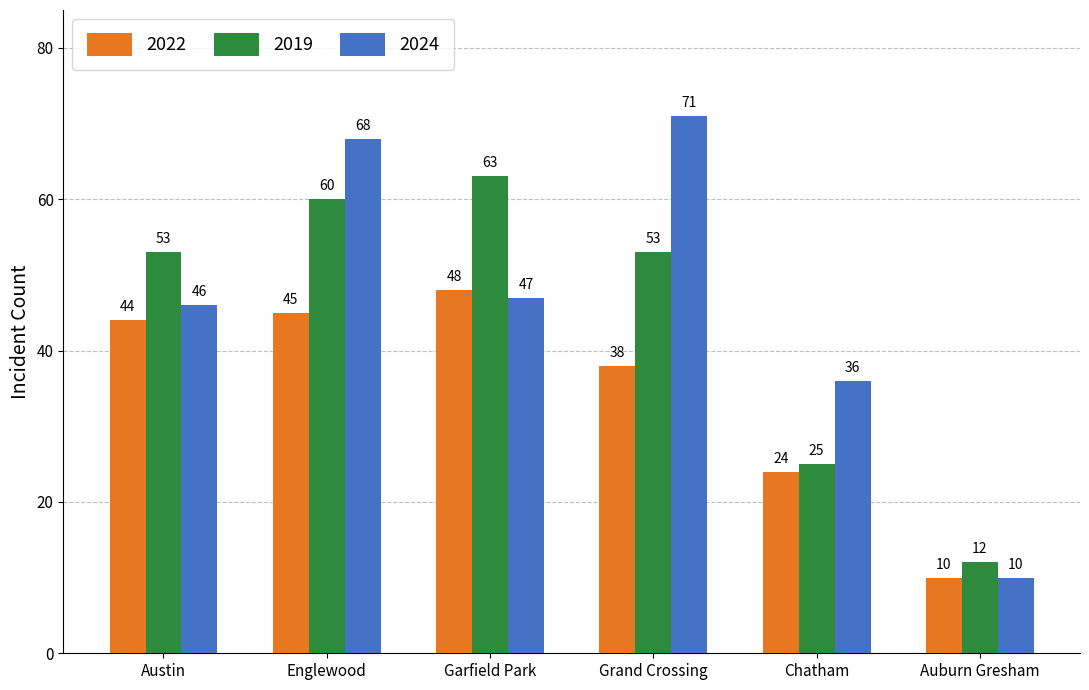

Reading left to right, what are all the values shown in this chart?

2022: 44	45	48	38	24	10
2019: 53	60	63	53	25	12
2024: 46	68	47	71	36	10